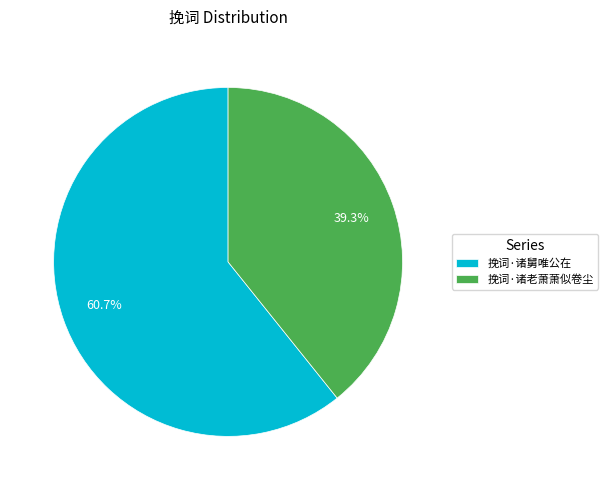

Which category has the biggest portion of the pie?

挽词·诸舅唯公在